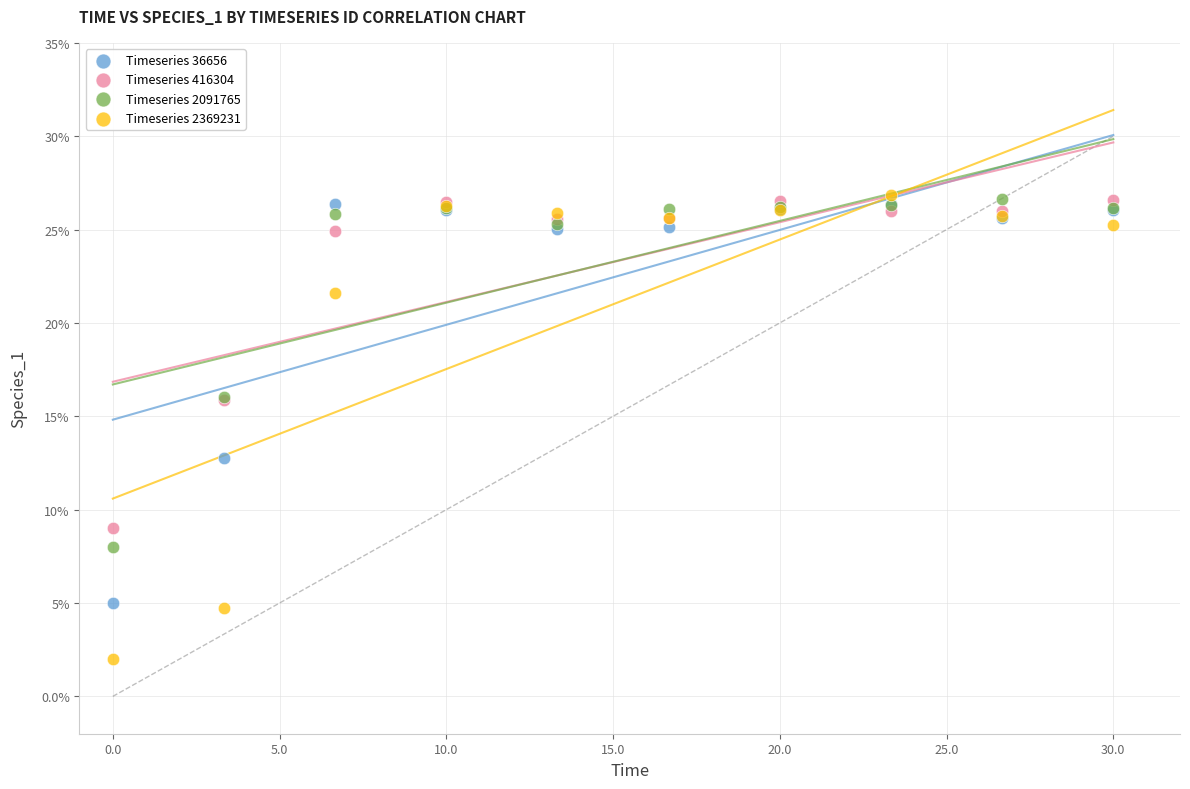

Which series has the widest spread of Y values?

Timeseries 2369231